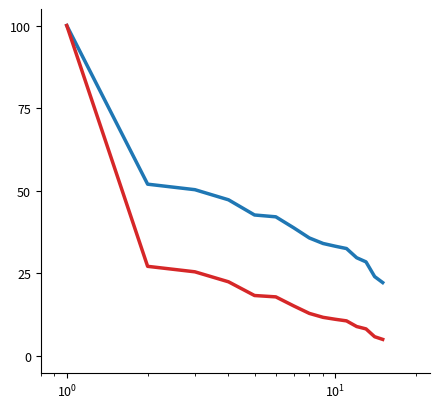

What is the minimum value shown in the chart?

5.1